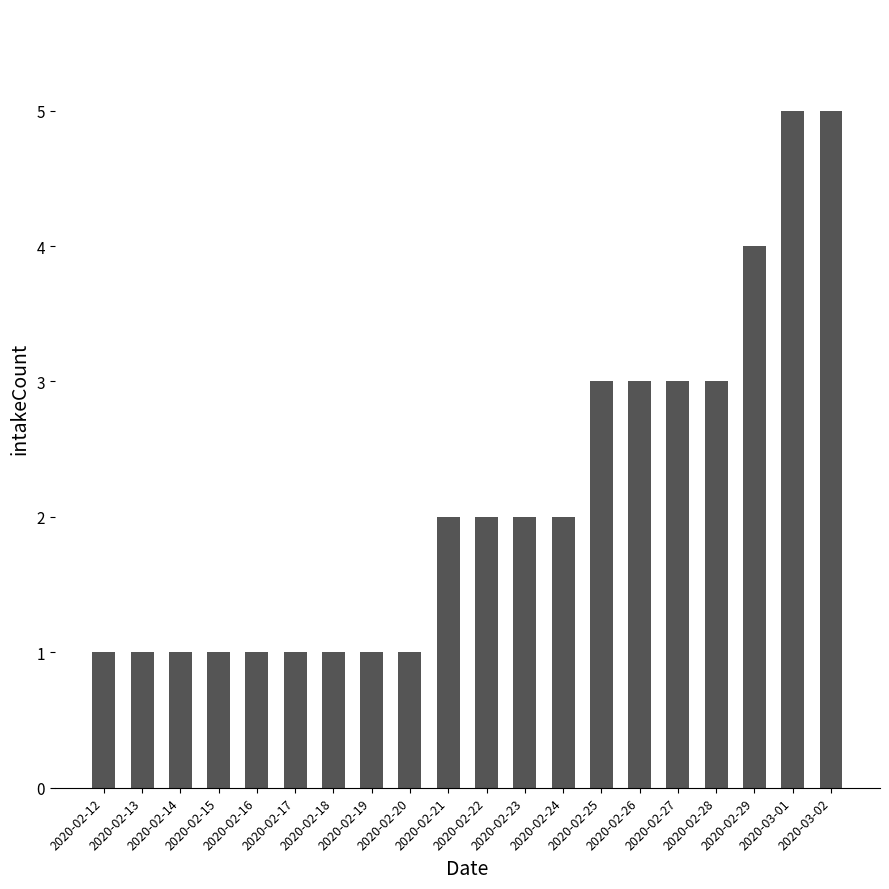

What is the value of the 13th bar from the left?

2